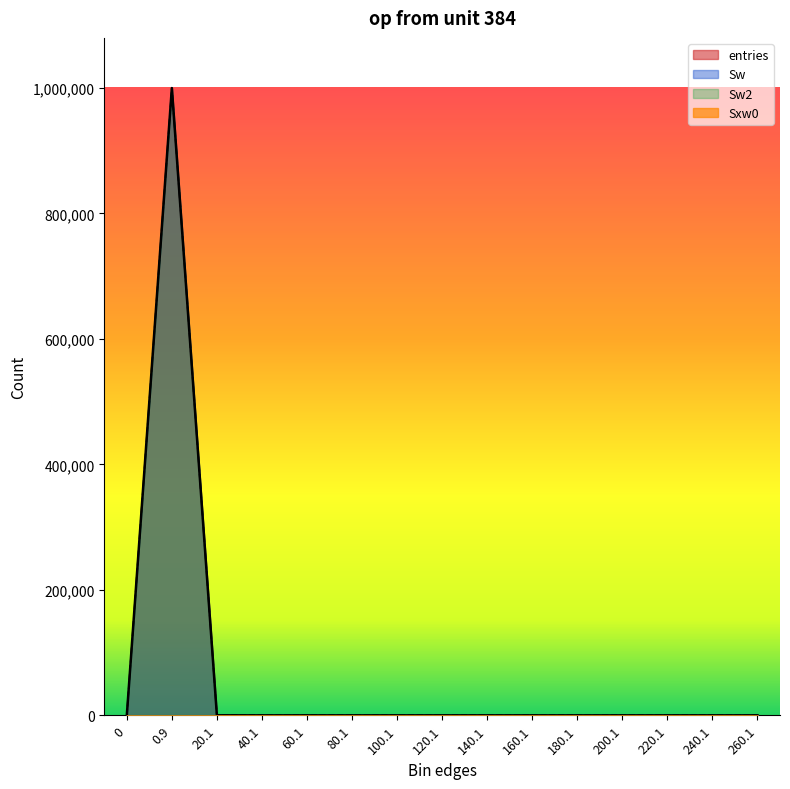

How many values in the entries series exceed 0?

3